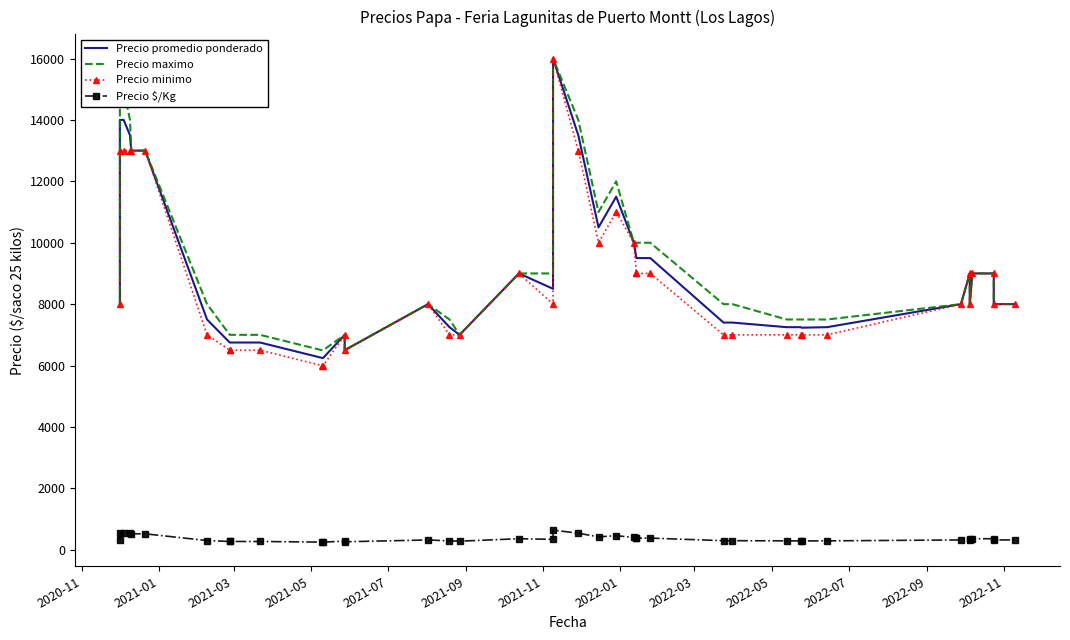

What is the average value of the Precio maximo series?

9300